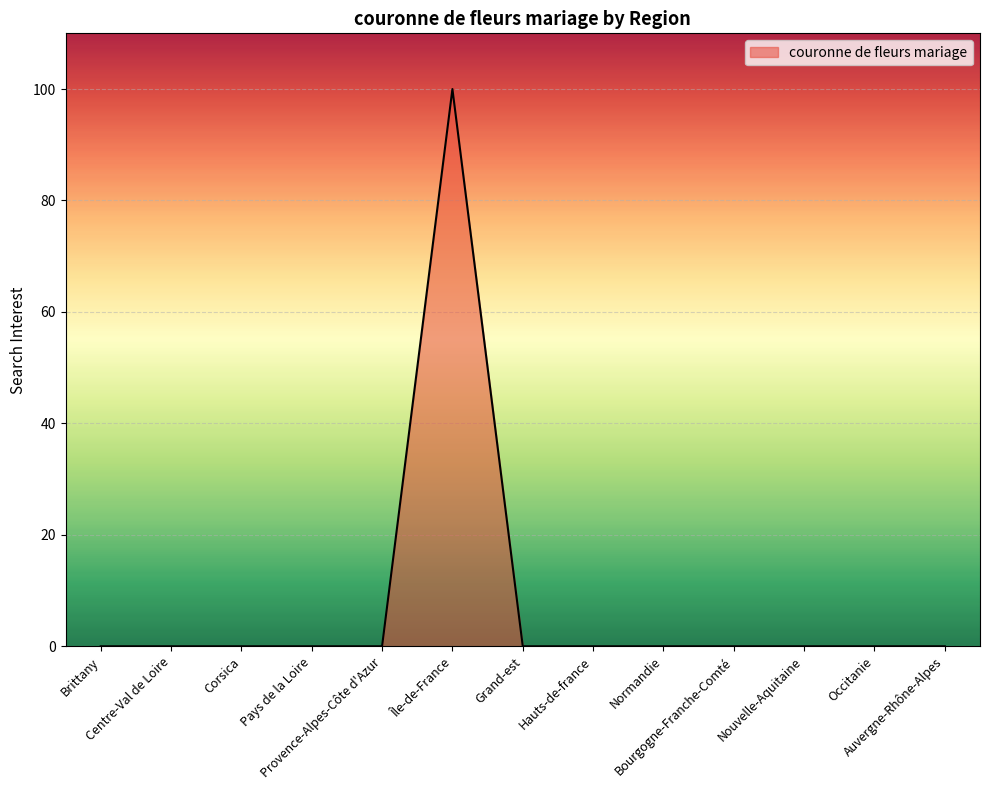

What is the maximum value shown in the chart?

100